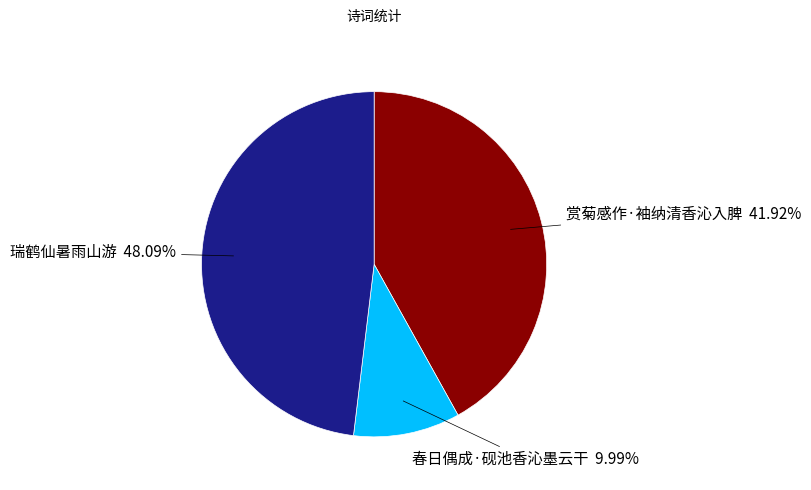

Combined, do 瑞鹤仙暑雨山游 and 春日偶成·砚池香沁墨云干 account for over 50%?

Yes